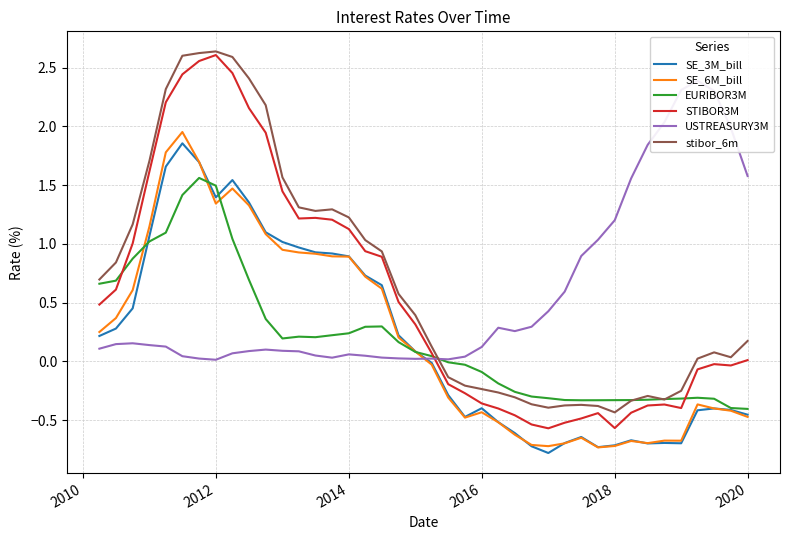

What is the value of the EURIBOR3M point at the 34th from the left?

-0.3